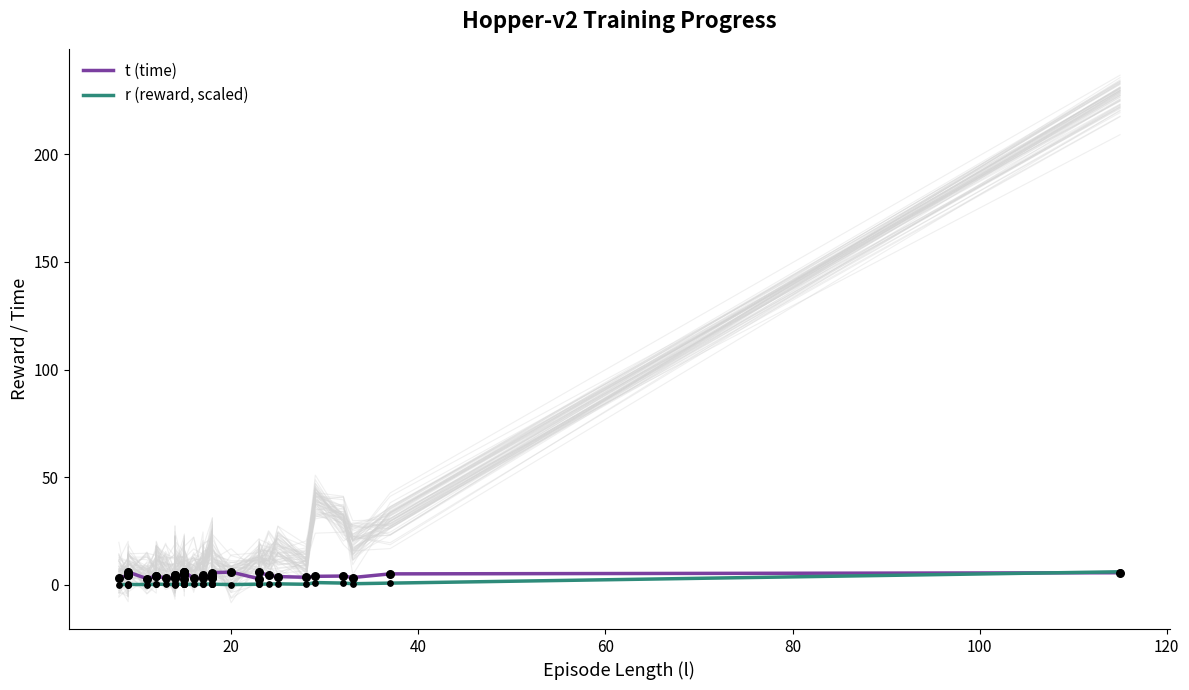

What are all the series names shown in the legend?

t (time), r (reward, scaled)